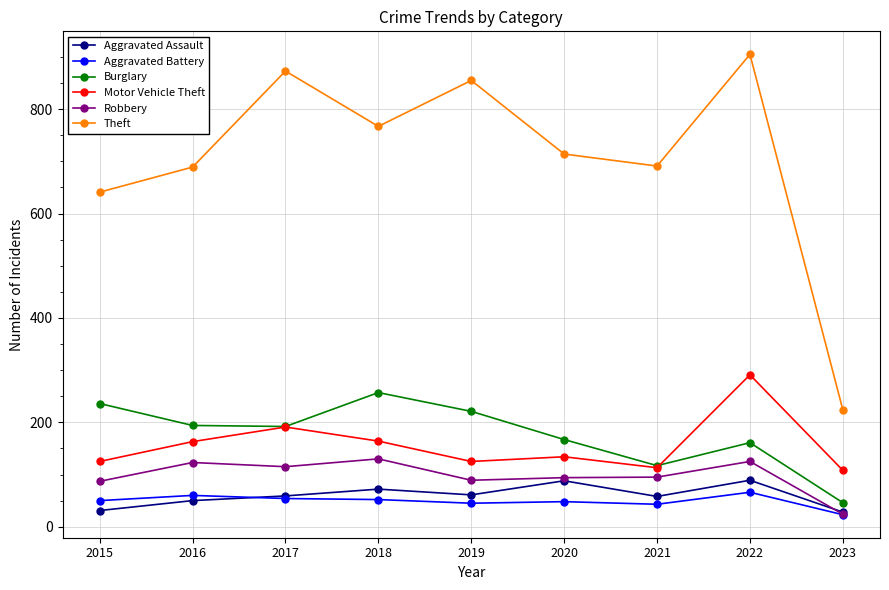

True or false: Aggravated Assault and Burglary intersect in this chart.

False